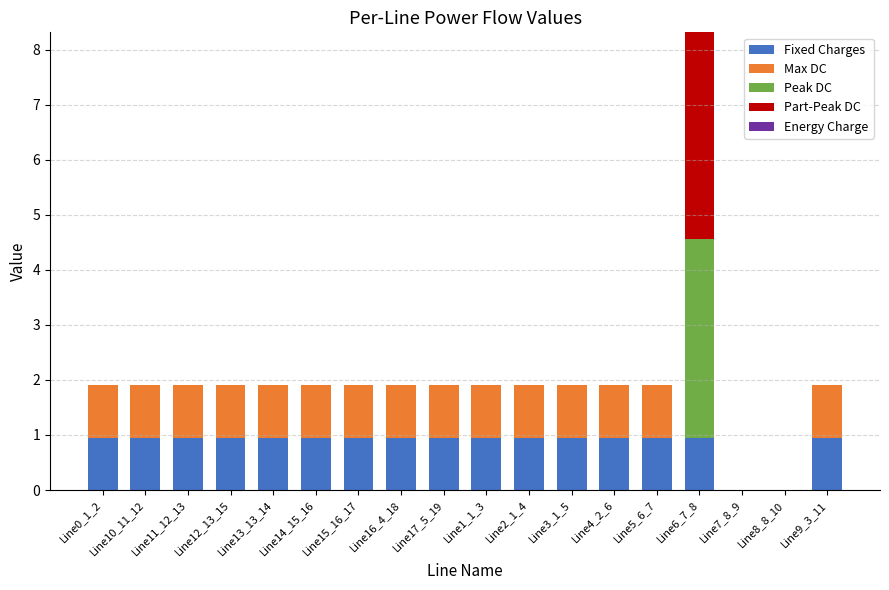

Which series has the largest total across all categories?

Fixed Charges